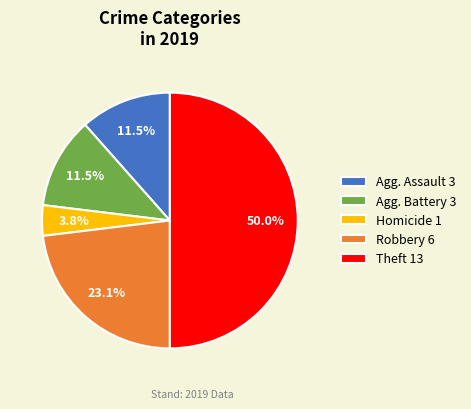

To the nearest percent, what is the average slice percentage?

20%